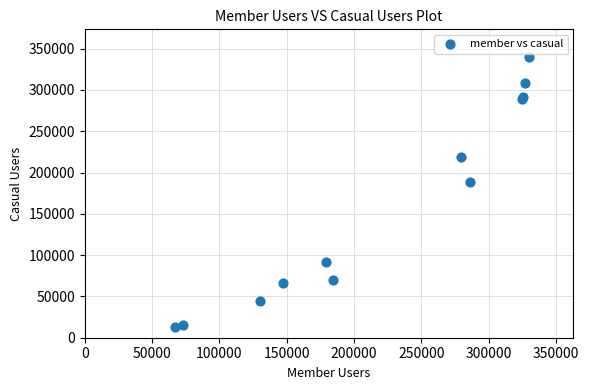

What Y value in the scatter plot is closest to 176000?

188067